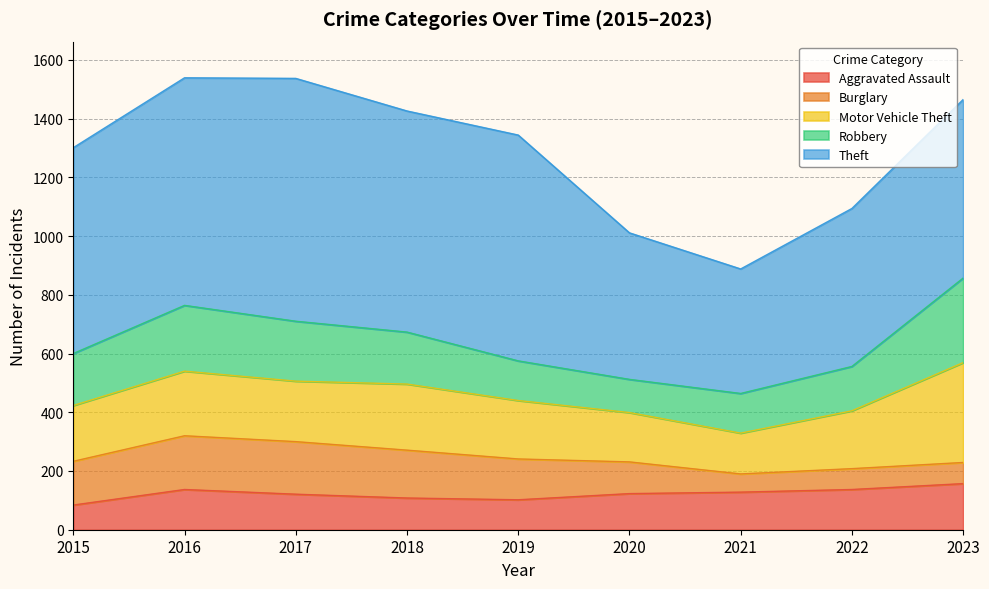

True or false: Robbery has a value of 48 at 2021.

False